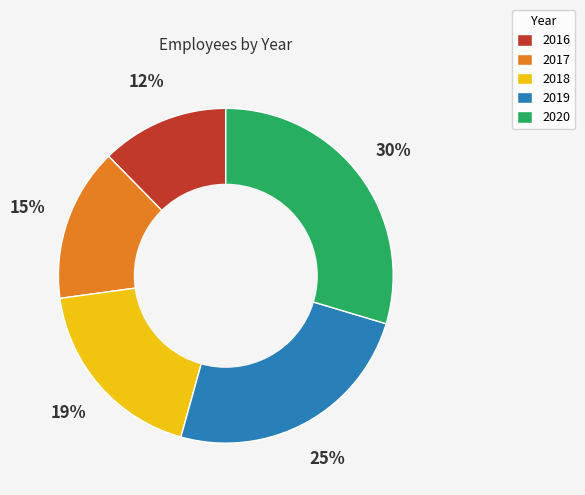

Is the sum of 2019 and 2016 greater than half?

No